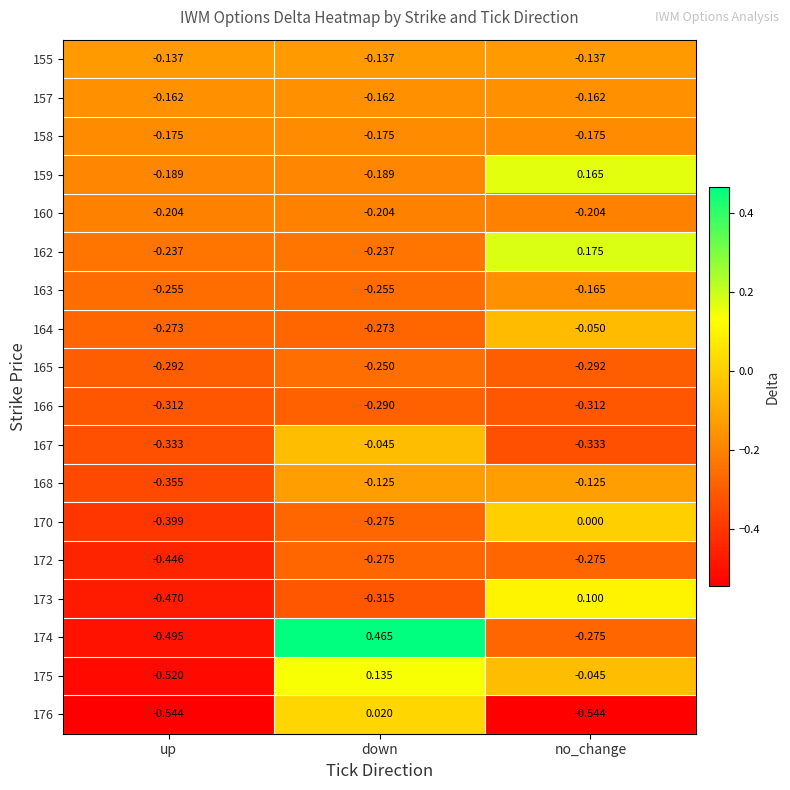

At which label is 167 closest to 0?

down